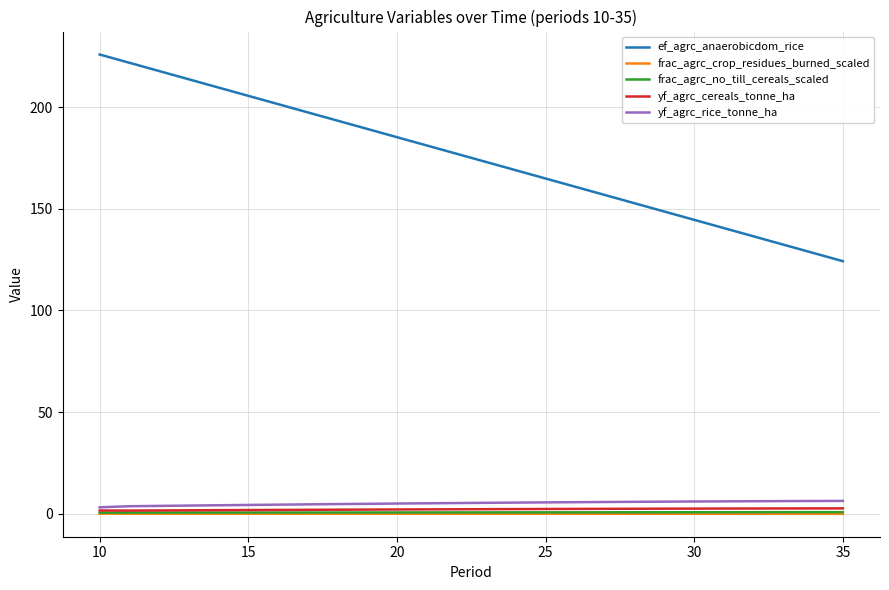

True or false: ef_agrc_anaerobicdom_rice and yf_agrc_rice_tonne_ha intersect in this chart.

False